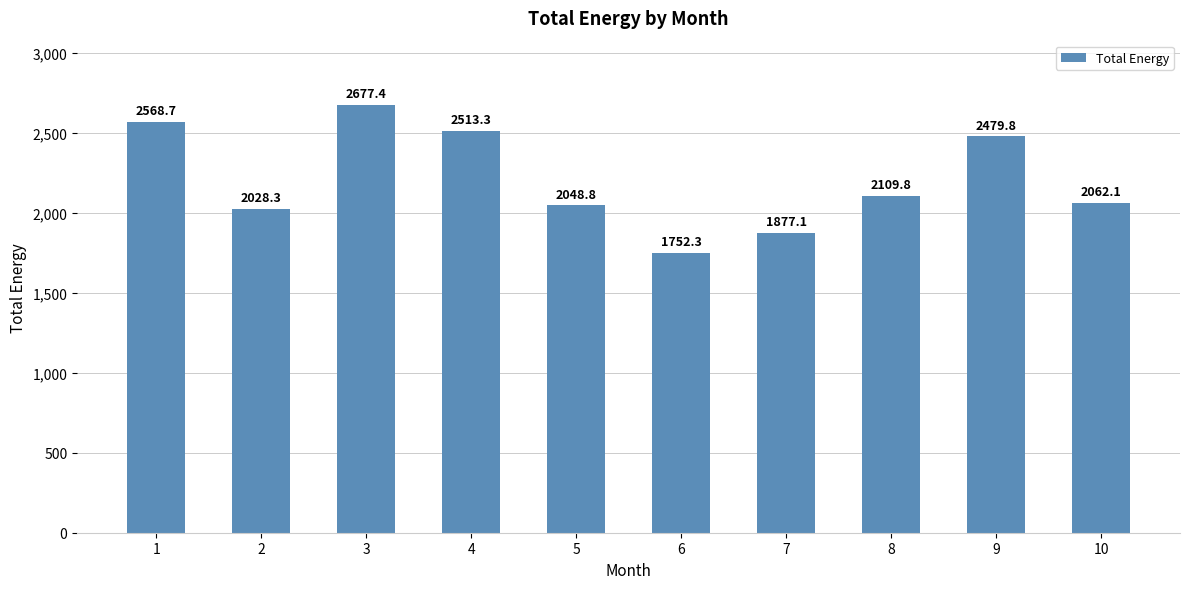

Reading right to left, transcribe all the data shown in this chart.

10=2062.1	9=2479.8	8=2109.8	7=1877.1	6=1752.3	5=2048.8	4=2513.3	3=2677.4	2=2028.3	1=2568.7